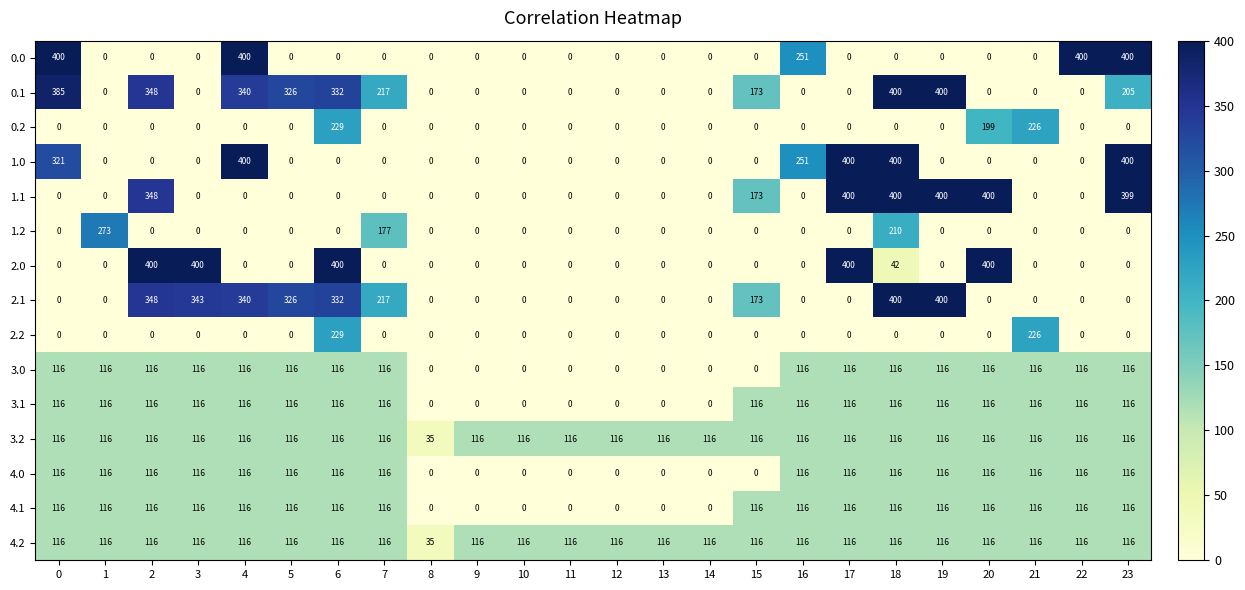

How many 1.1 values are between 0 and 348?

19